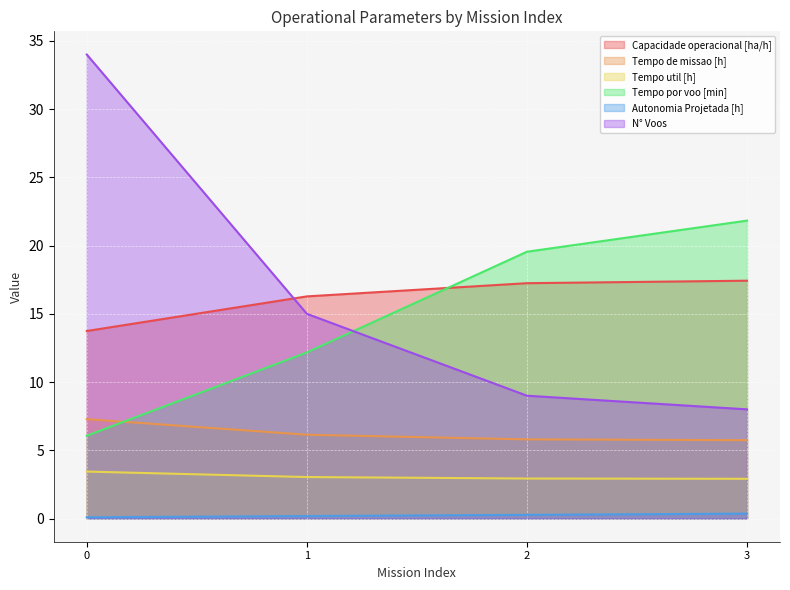

Reading left to right, extract all data points from this chart.

Capacidade operacional [ha/h]: 13.7	16.3	17.2	17.4
Tempo de missao [h]: 7.3	6.1	5.8	5.7
Tempo util [h]: 3.4	3.0	2.9	2.9
Tempo por voo [min]: 6.1	12.2	19.6	21.8
Autonomia Projetada [h]: 0.1	0.2	0.3	0.4
N° Voos: 34.0	15.0	9.0	8.0